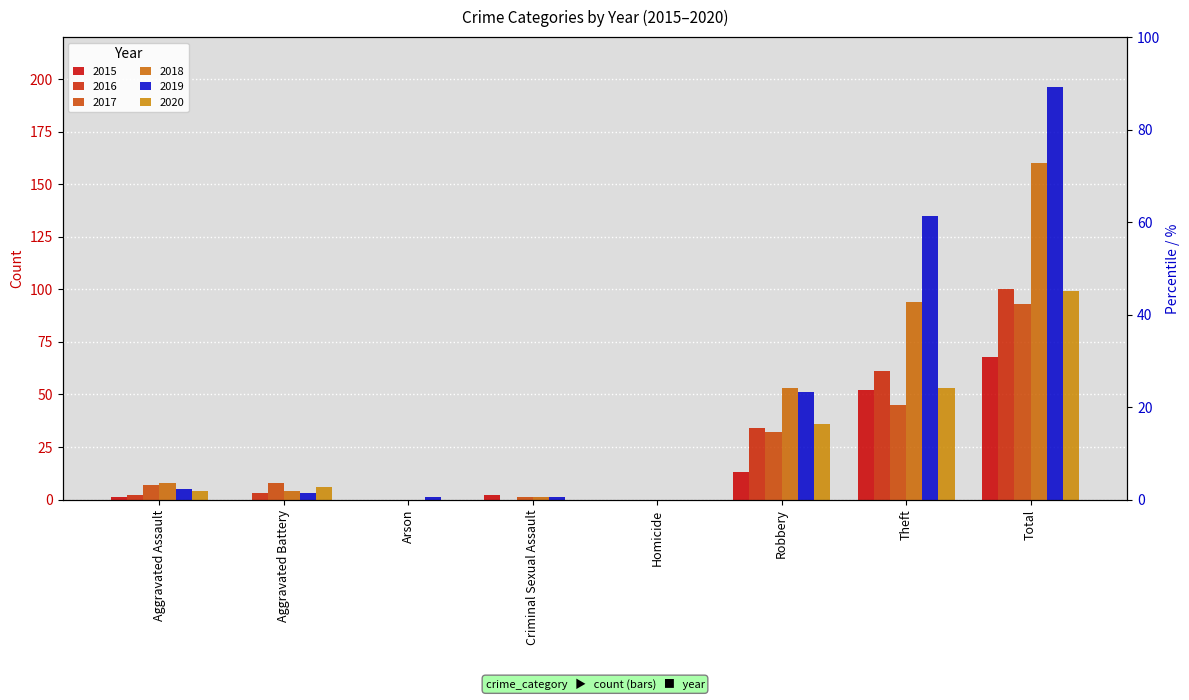

What is the difference between the 2018 values at Aggravated Assault and Arson?

8